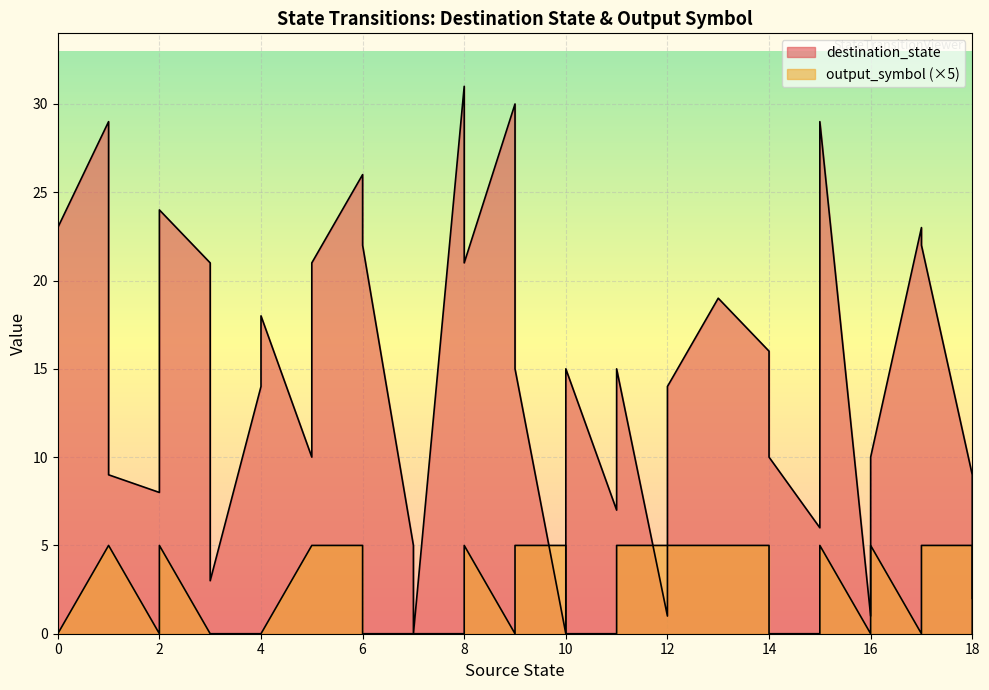

How many data points in destination_state are less than 15?

18